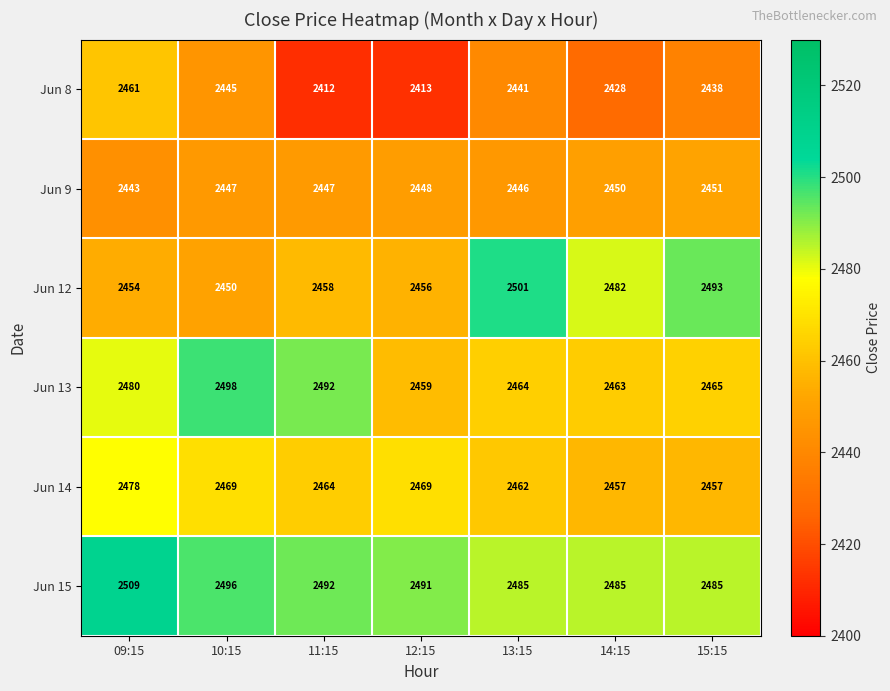

Is it true that Jun 9 equals 1112 at 14:15?

False